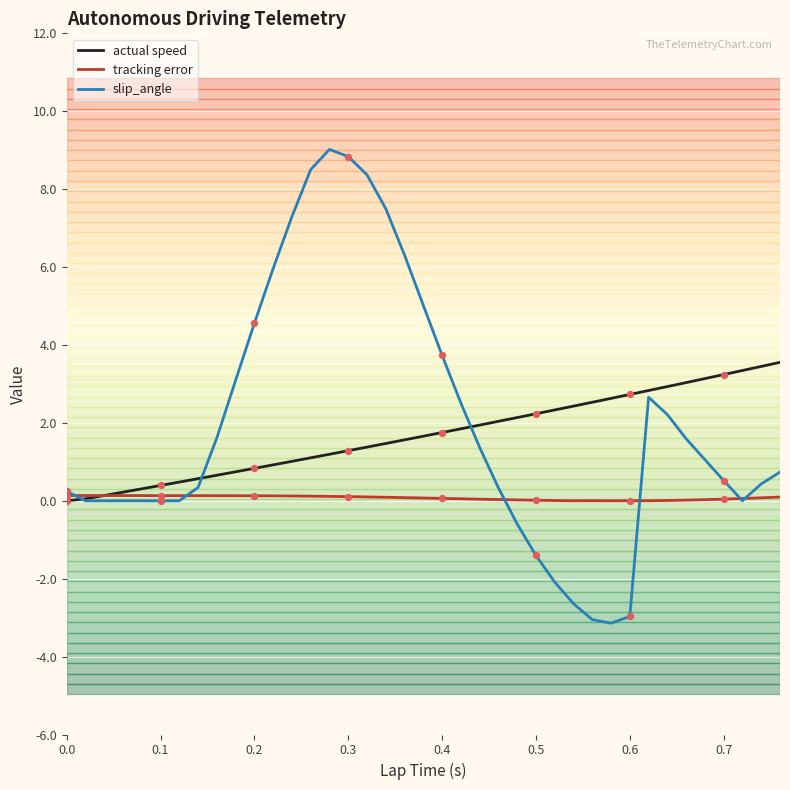

Which series has the widest spread of values?

slip_angle